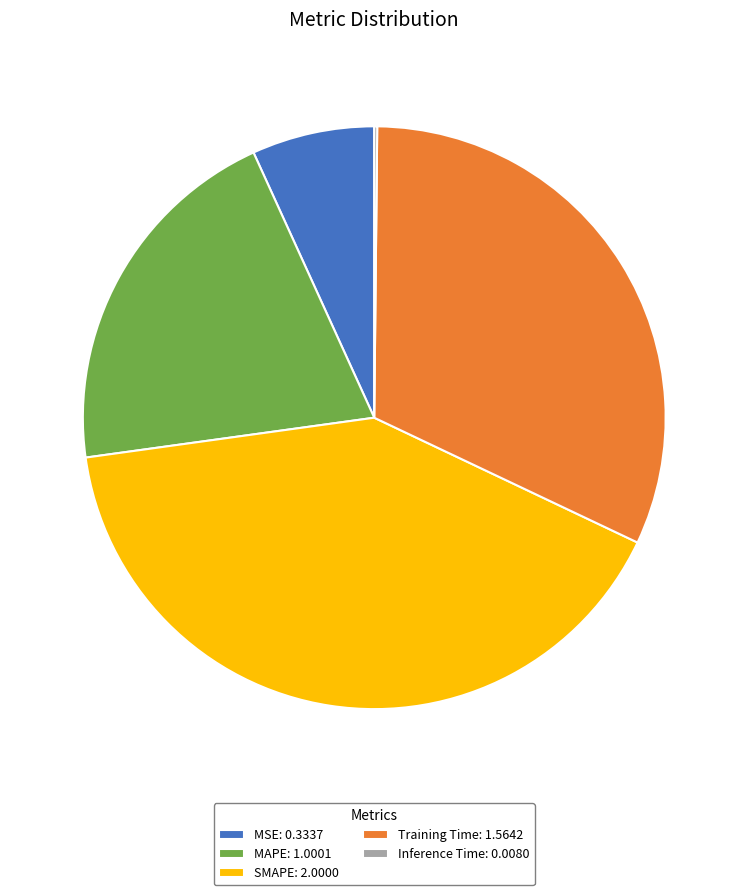

Between SMAPE: 2.0000 and Training Time: 1.5642, which is larger?

SMAPE: 2.0000